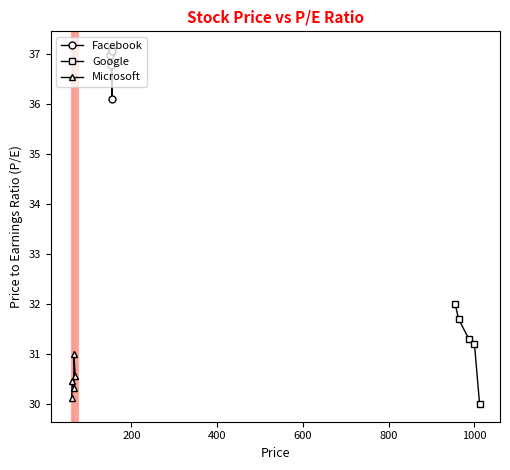

What is the lowest value of the Google series?

30.0